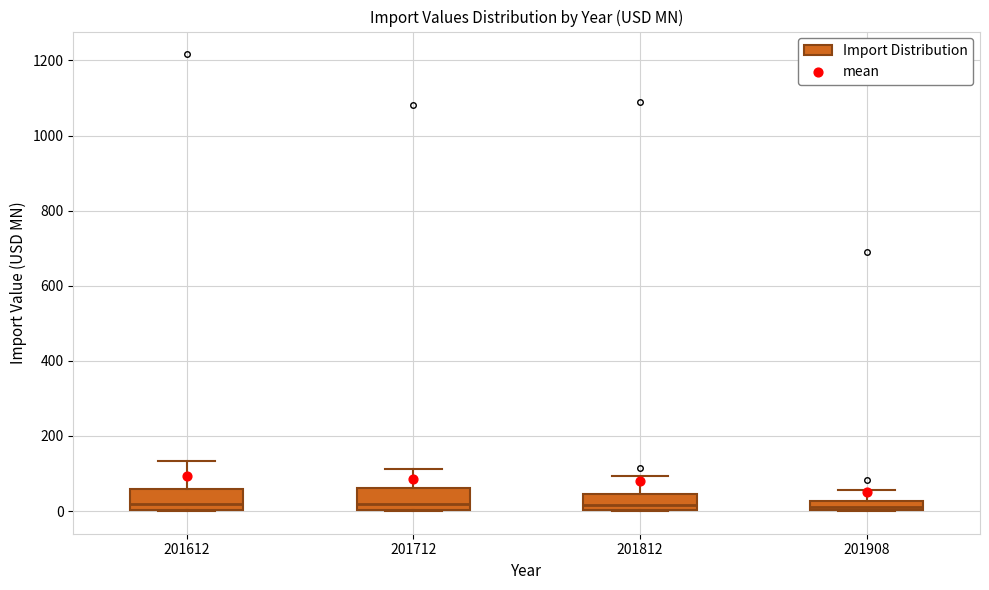

Where is the lower edge of the box at x = 201612 on the y-axis? The values are not printed on the chart, so give them approximately, as read against the axis.

0